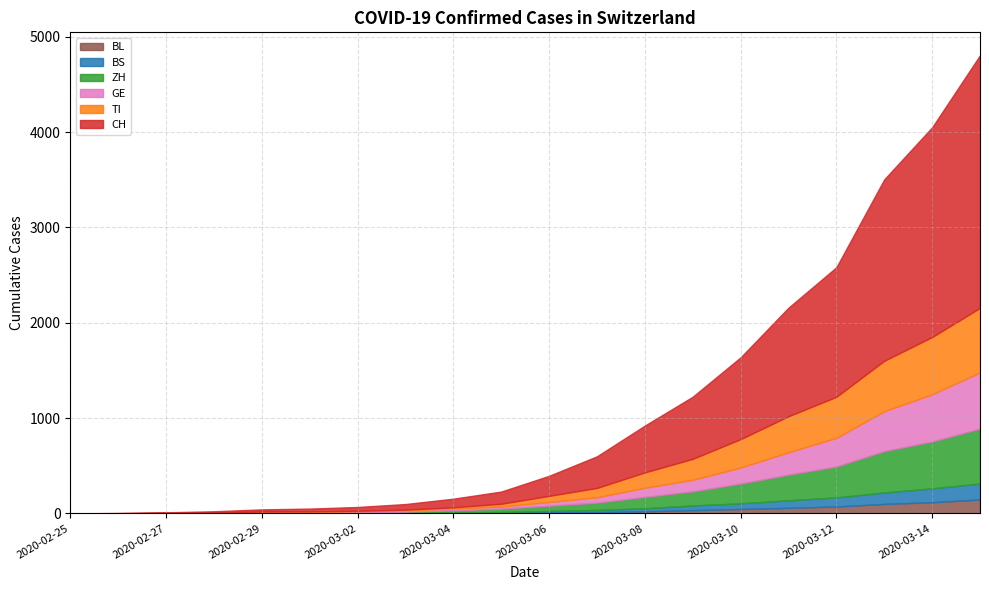

Reading left to right, extract all data points from this chart.

CH: 2020-02-25=0	2020-02-26=2	2020-02-27=6	2020-02-28=13	2020-02-29=23	2020-03-01=29	2020-03-02=40	2020-03-03=59	2020-03-04=90	2020-03-05=128	2020-03-06=210	2020-03-07=332	2020-03-08=491	2020-03-09=652	2020-03-10=858	2020-03-11=1139	2020-03-12=1359	2020-03-13=1903	2020-03-14=2200	2020-03-15=2650
TI: 2020-02-25=0	2020-02-26=1	2020-02-27=1	2020-02-28=1	2020-02-29=2	2020-03-01=2	2020-03-02=4	2020-03-03=8	2020-03-04=14	2020-03-05=29	2020-03-06=64	2020-03-07=98	2020-03-08=161	2020-03-09=220	2020-03-10=298	2020-03-11=378	2020-03-12=431	2020-03-13=529	2020-03-14=601	2020-03-15=677
GE: 2020-02-25=0	2020-02-26=1	2020-02-27=1	2020-02-28=4	2020-02-29=8	2020-03-01=9	2020-03-02=10	2020-03-03=13	2020-03-04=18	2020-03-05=22	2020-03-06=39	2020-03-07=56	2020-03-08=96	2020-03-09=121	2020-03-10=168	2020-03-11=235	2020-03-12=300	2020-03-13=419	2020-03-14=495	2020-03-15=590
ZH: 2020-02-25=0	2020-02-26=0	2020-02-27=2	2020-02-28=2	2020-02-29=6	2020-03-01=7	2020-03-02=10	2020-03-03=13	2020-03-04=22	2020-03-05=36	2020-03-06=56	2020-03-07=77	2020-03-08=120	2020-03-09=148	2020-03-10=208	2020-03-11=269	2020-03-12=325	2020-03-13=434	2020-03-14=492	2020-03-15=576
BS: 2020-02-25=0	2020-02-26=0	2020-02-27=1	2020-02-28=1	2020-02-29=1	2020-03-01=1	2020-03-02=1	2020-03-03=3	2020-03-04=7	2020-03-05=9	2020-03-06=16	2020-03-07=23	2020-03-08=32	2020-03-09=49	2020-03-10=59	2020-03-11=79	2020-03-12=95	2020-03-13=120	2020-03-14=145	2020-03-15=167
BL: 2020-02-25=0	2020-02-26=0	2020-02-27=0	2020-02-28=1	2020-02-29=2	2020-03-01=2	2020-03-02=2	2020-03-03=2	2020-03-04=3	2020-03-05=5	2020-03-06=9	2020-03-07=13	2020-03-08=21	2020-03-09=34	2020-03-10=46	2020-03-11=58	2020-03-12=72	2020-03-13=99	2020-03-14=117	2020-03-15=146